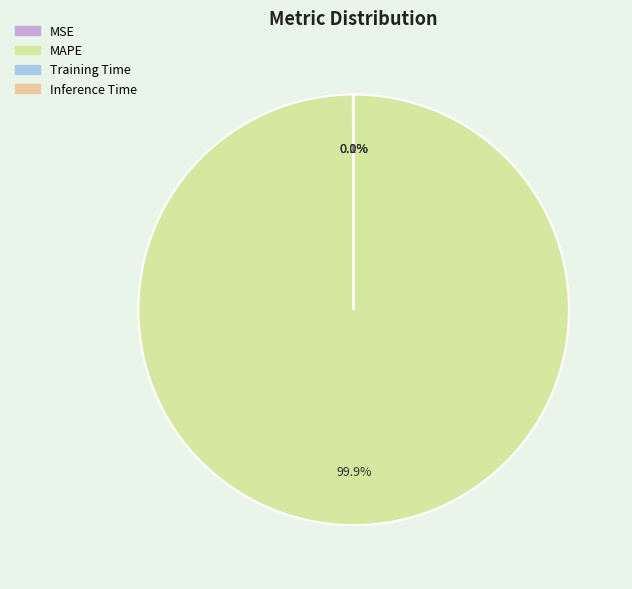

What is the largest slice in the pie chart?

MAPE